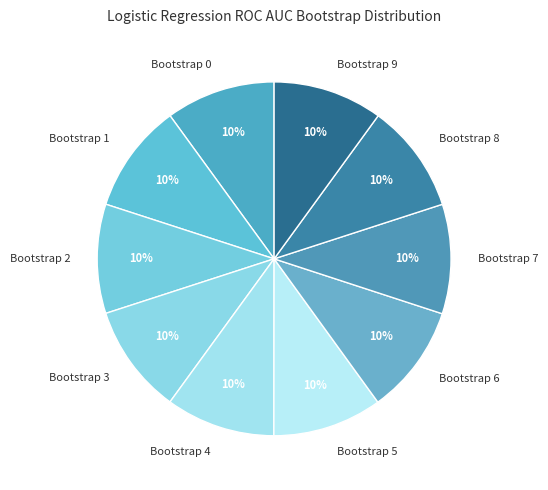

What is the ratio of the value at Bootstrap 9 to the value at Bootstrap 6?

1.0